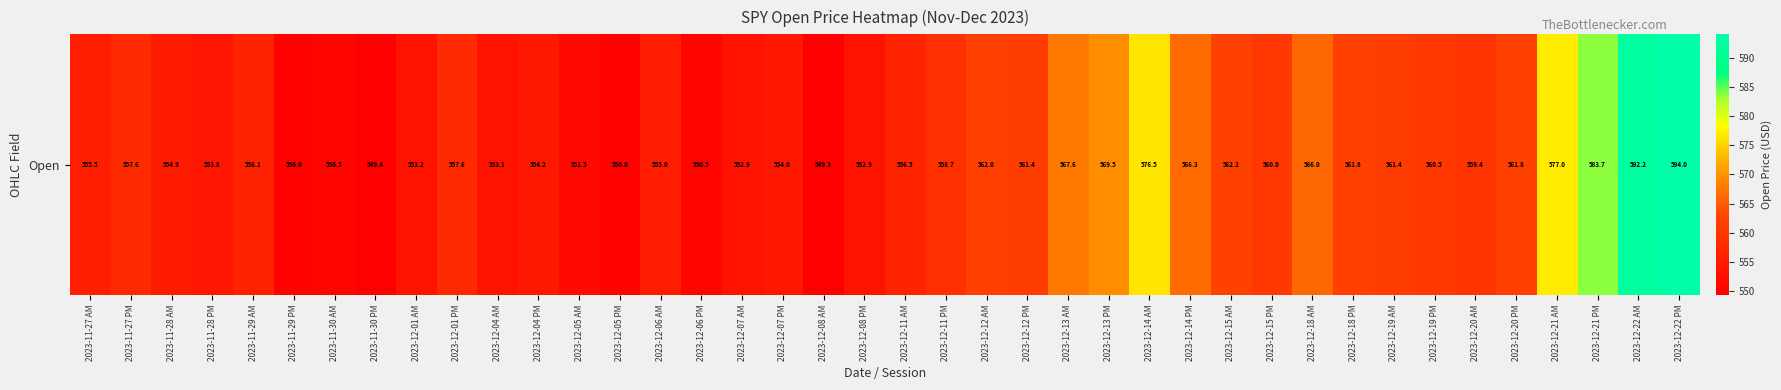

List the labels in order of value, largest first.

2023-12-22 PM, 2023-12-22 AM, 2023-12-21 PM, 2023-12-21 AM, 2023-12-14 AM, 2023-12-13 PM, 2023-12-13 AM, 2023-12-14 PM, 2023-12-18 AM, 2023-12-15 AM, 2023-12-12 AM, 2023-12-18 PM, 2023-12-20 PM, 2023-12-19 AM, 2023-12-12 PM, 2023-12-19 PM, 2023-12-15 PM, 2023-12-20 AM, 2023-12-11 PM, 2023-11-27 PM, 2023-12-01 PM, 2023-12-11 AM, 2023-11-29 AM, 2023-11-27 AM, 2023-12-06 AM, 2023-11-28 AM, 2023-12-04 PM, 2023-12-07 PM, 2023-11-28 PM, 2023-12-01 AM, 2023-12-04 AM, 2023-12-08 PM, 2023-12-07 AM, 2023-12-05 AM, 2023-11-30 AM, 2023-12-06 PM, 2023-11-29 PM, 2023-12-05 PM, 2023-11-30 PM, 2023-12-08 AM